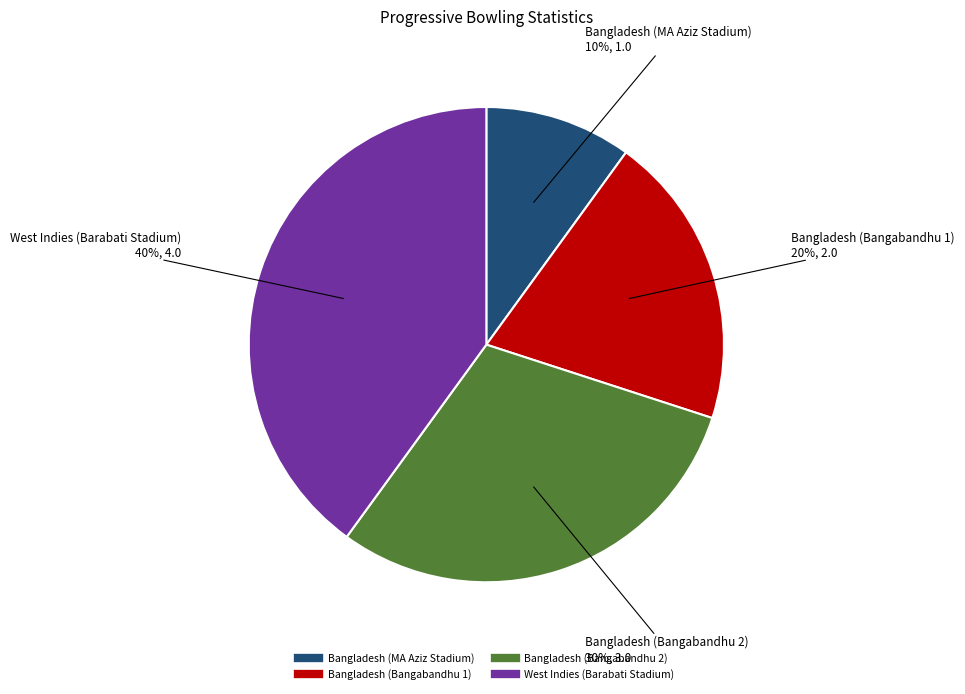

Which category has the smallest portion of the pie?

Bangladesh (MA Aziz Stadium)